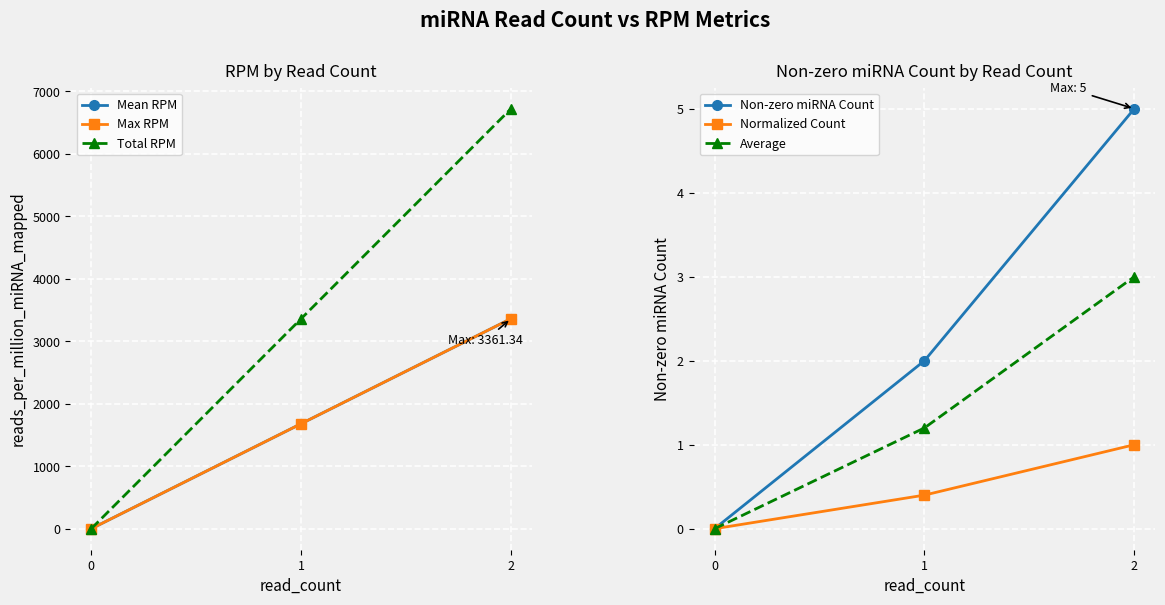

What is the difference between the Max RPM values at 0 and 2?

3361.3